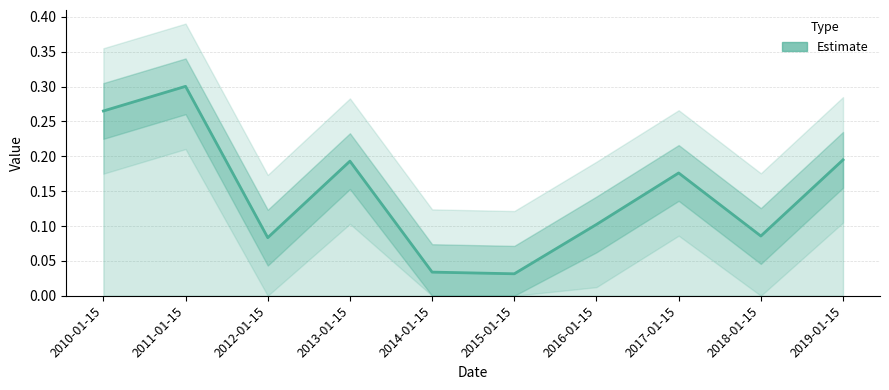

Is this an area chart (filled region under the line)?

No